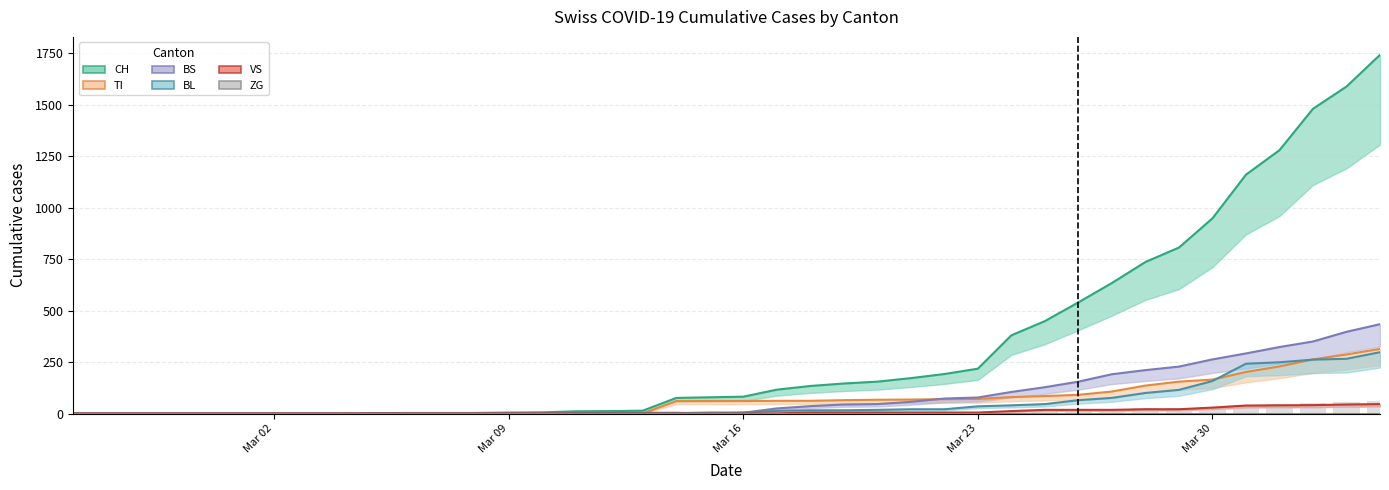

The value of VS at Mar 02 is 19. True or false?

False